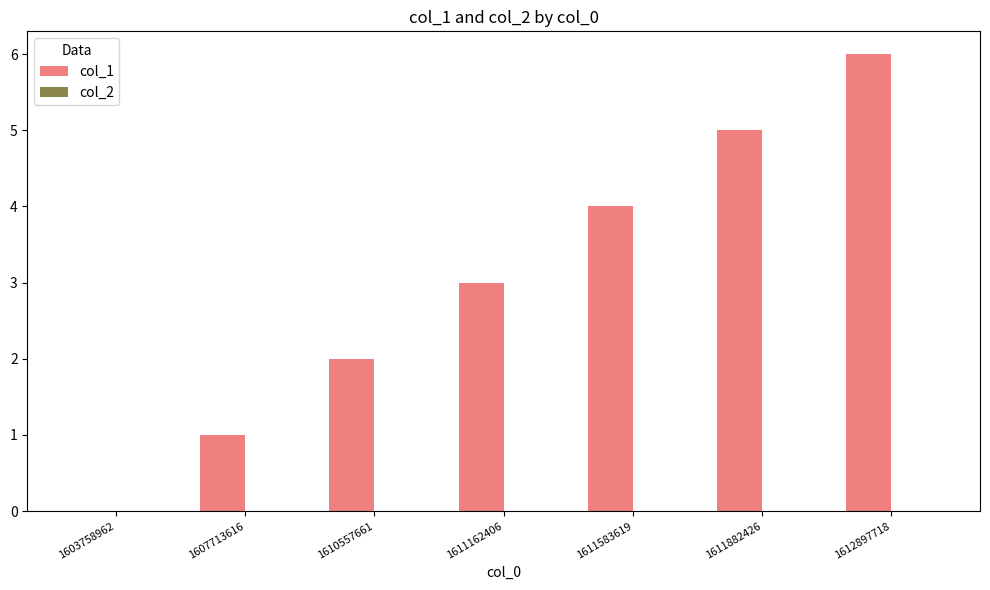

What is the approximate value at 1612897718?

6